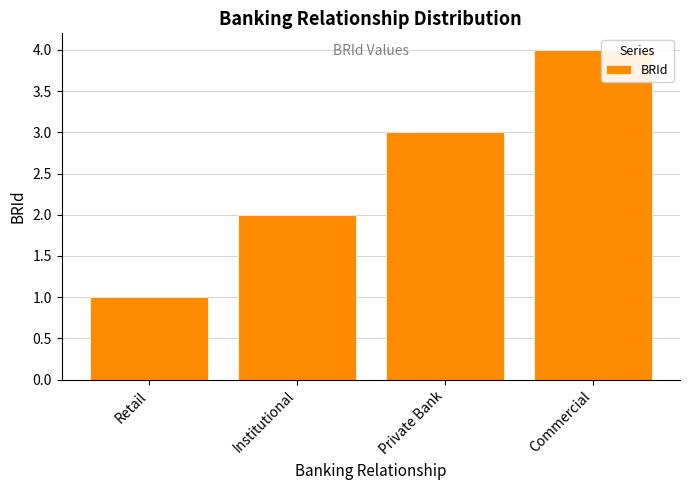

Is it true that the value at Private Bank is 1?

False